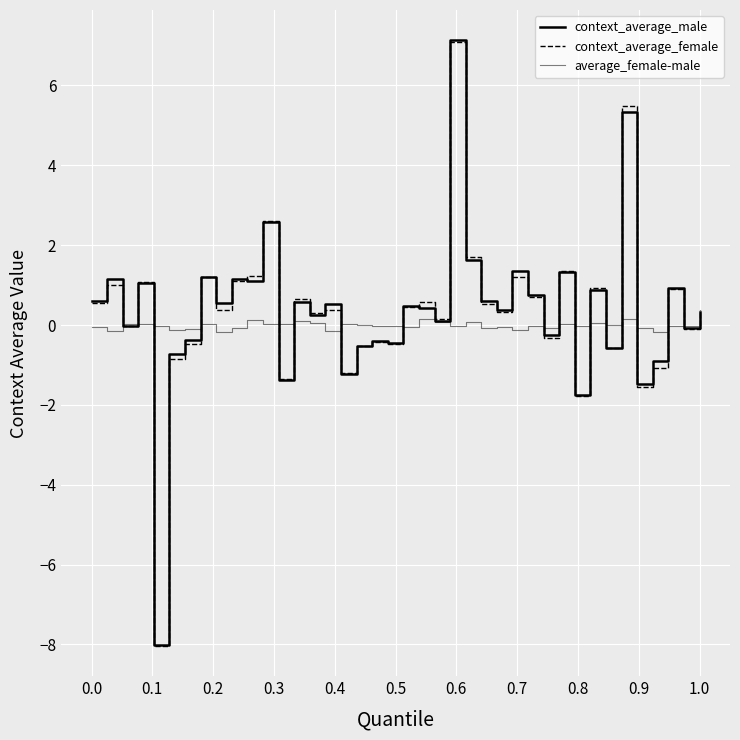

How many lines are shown in the chart?

3